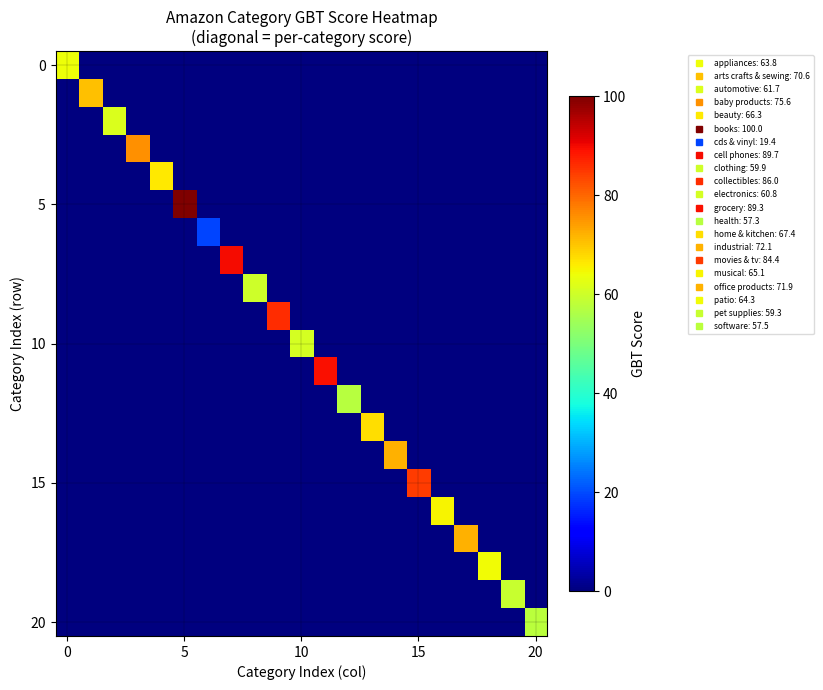

Which series has the largest total across all categories?

5